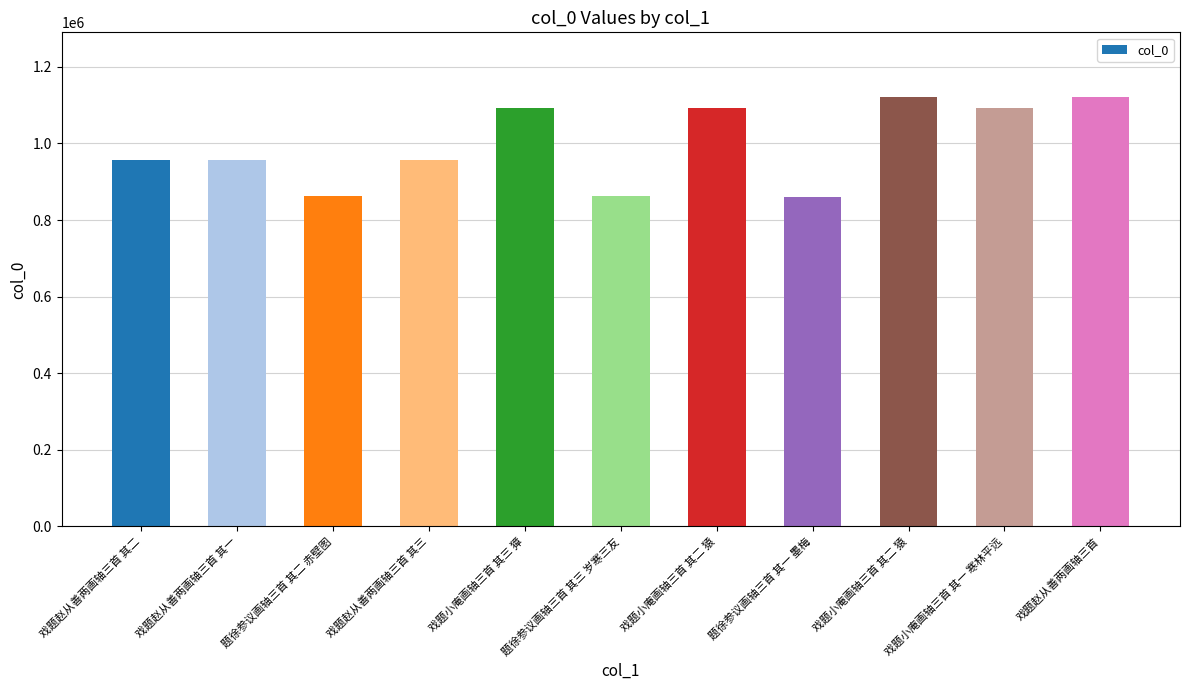

How many bars are there in total?

11